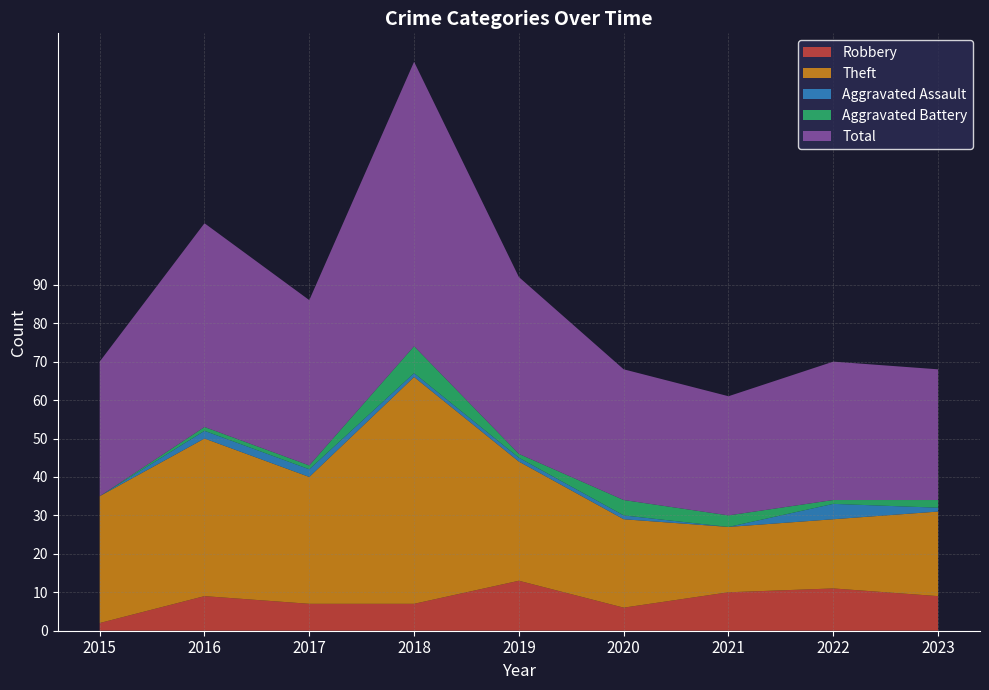

Reading left to right, extract all data points from this chart.

Robbery: 2	9	7	7	13	6	10	11	9
Theft: 33	41	33	59	31	23	17	18	22
Aggravated Assault: 0	2	2	1	1	1	0	4	1
Aggravated Battery: 0	1	1	7	1	4	3	1	2
Total: 35	53	43	74	46	34	31	36	34